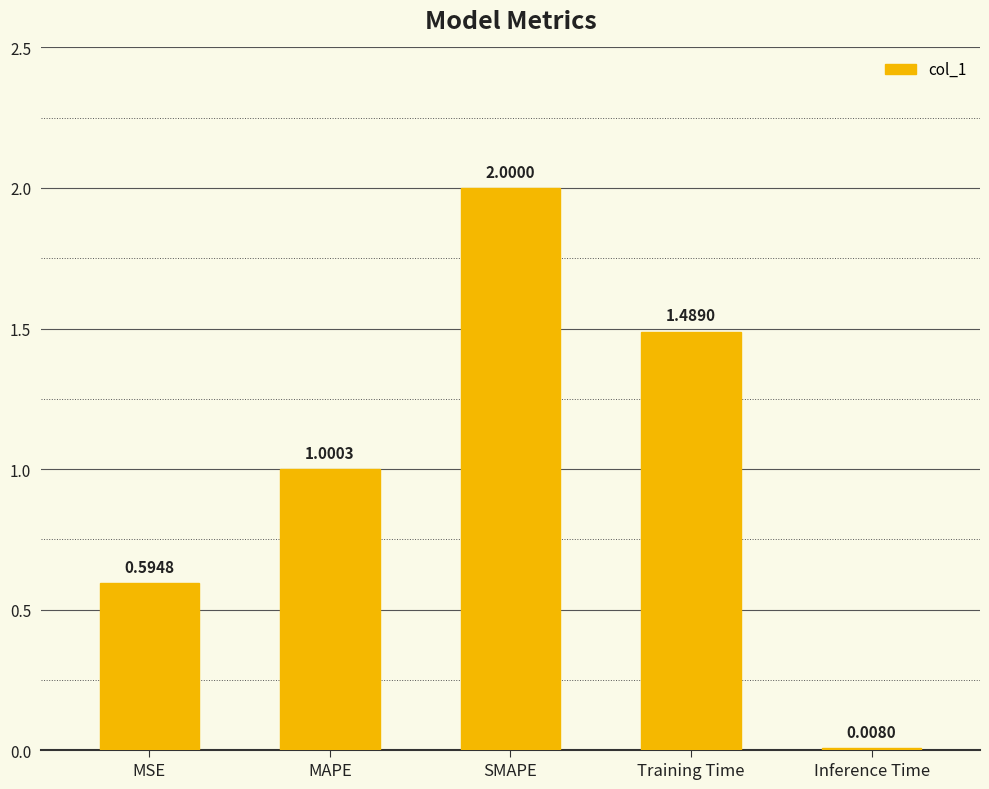

What is the label of the 1st bar from the right?

Inference Time